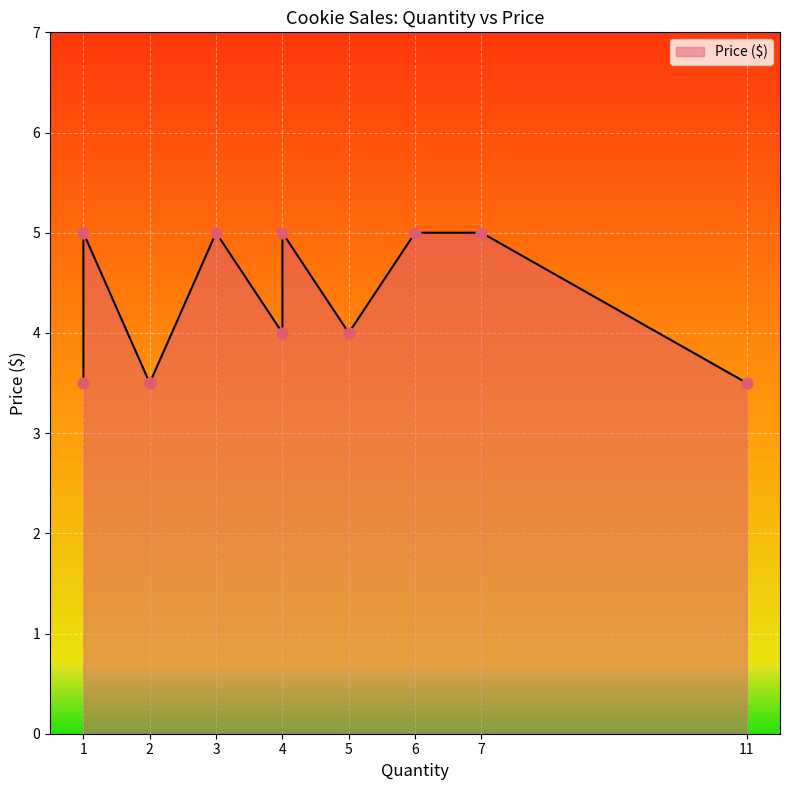

What is the change in value from 3 to 2?

-1.5